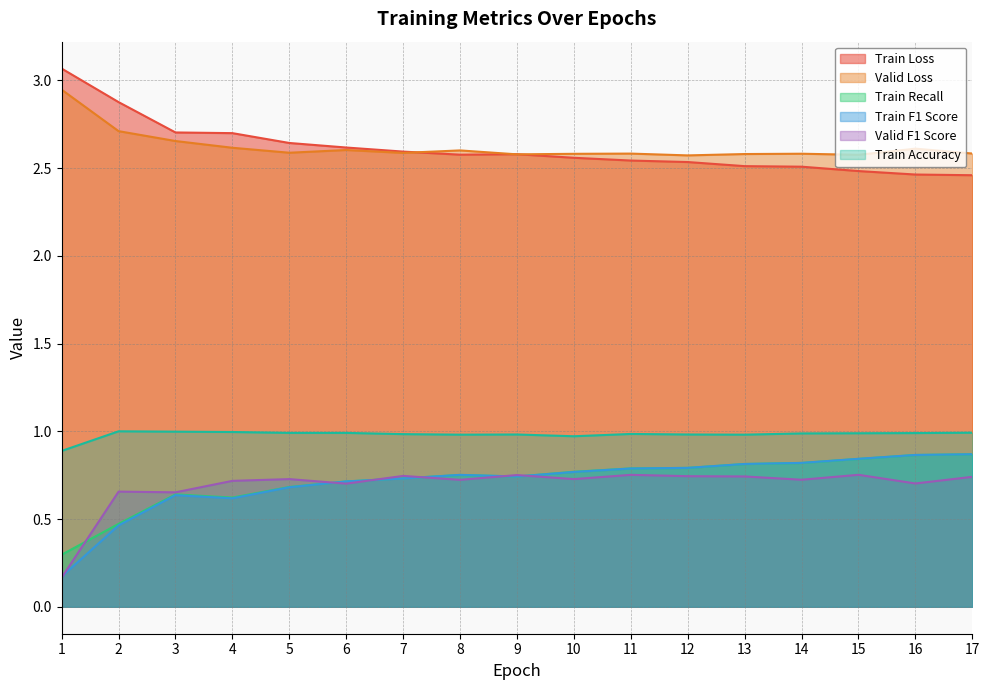

True or false: Train F1 Score has more than 1 interior local peaks.

True